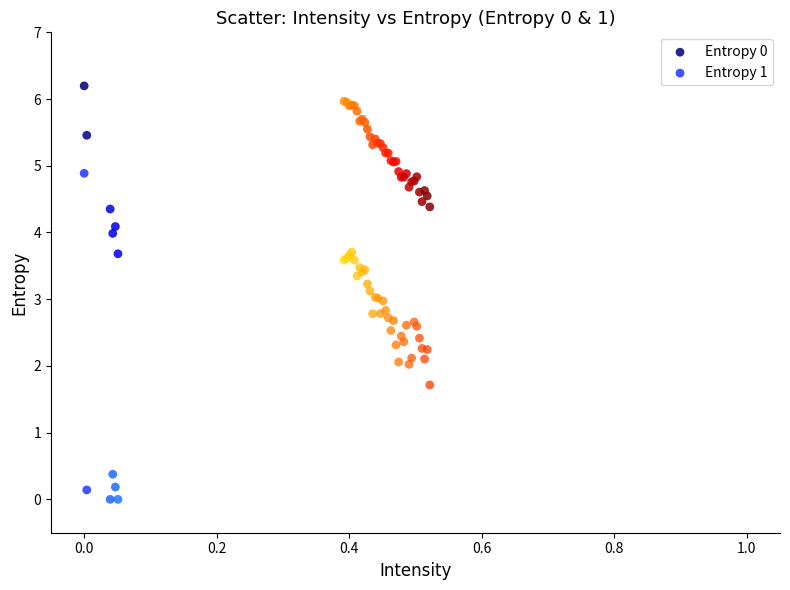

Which series has the largest Y range (max minus min)?

Entropy 1